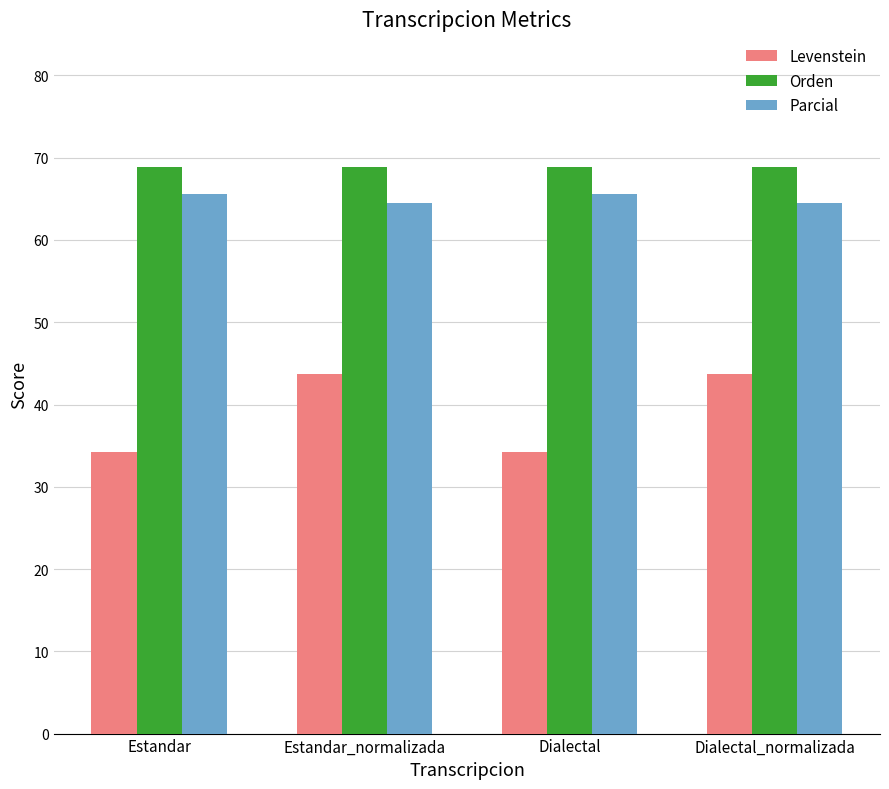

What is the sum of all Orden values?

275.4